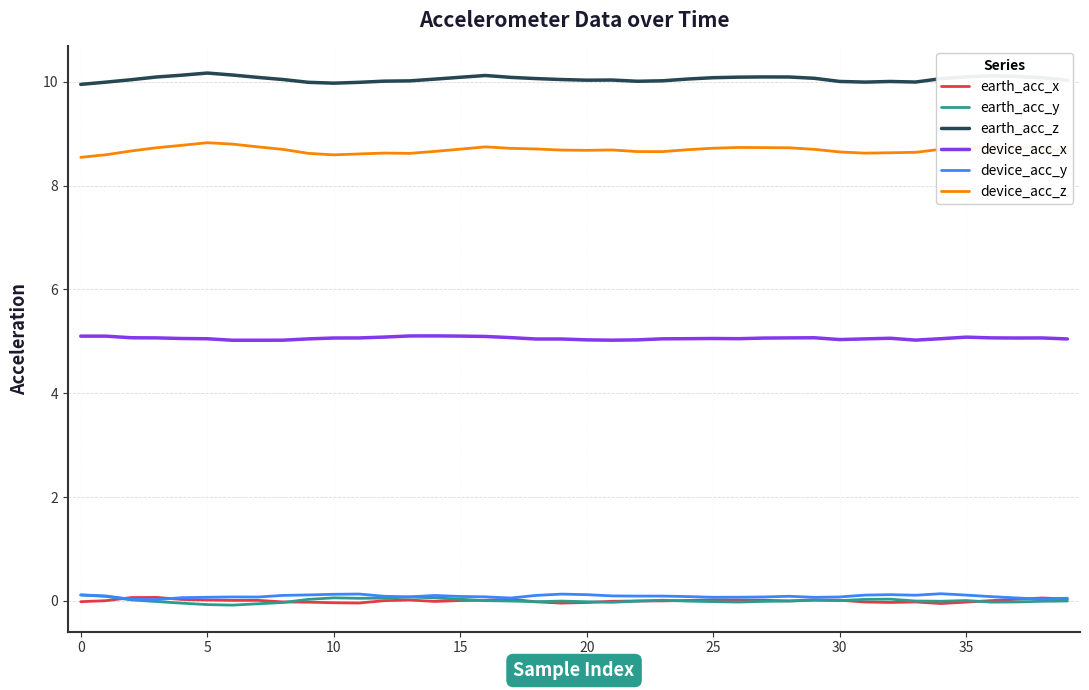

What is the highest value of the device_acc_x series?

5.1